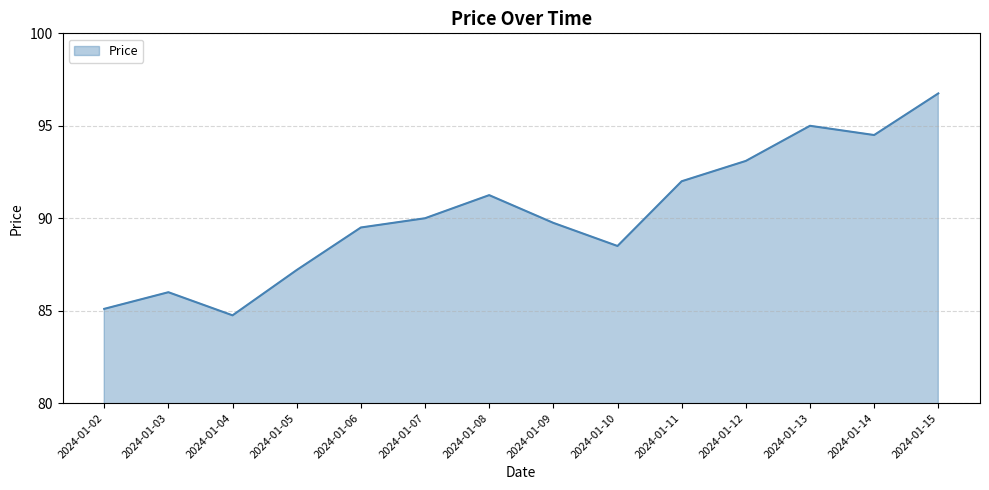

What is the ratio of the value at 2024-01-12 to the value at 2024-01-03?

1.1